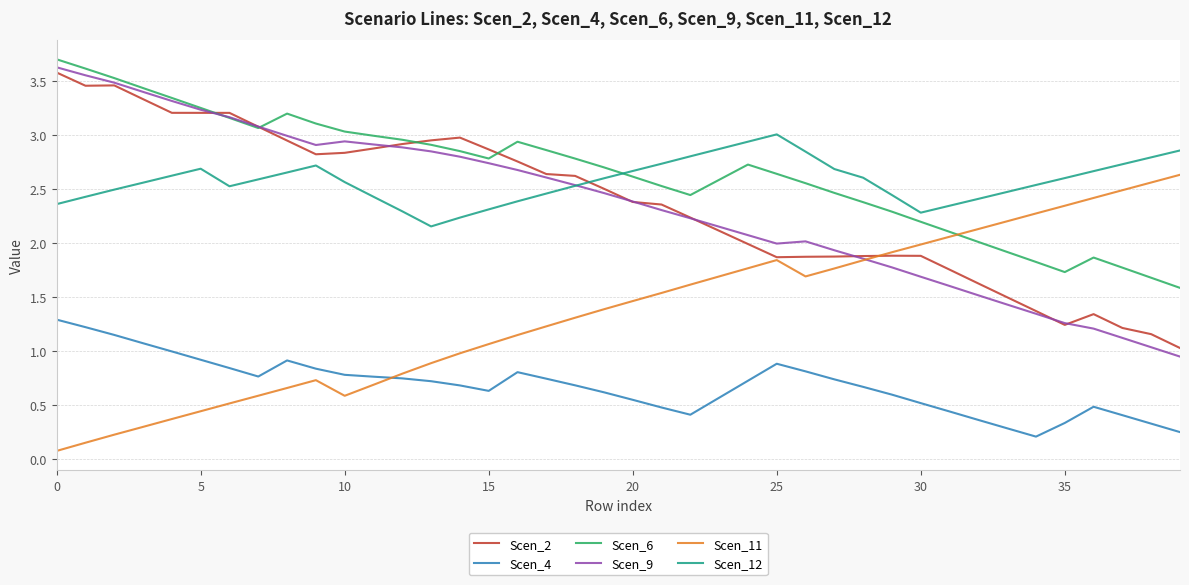

What is the maximum value shown in the chart?

3.7